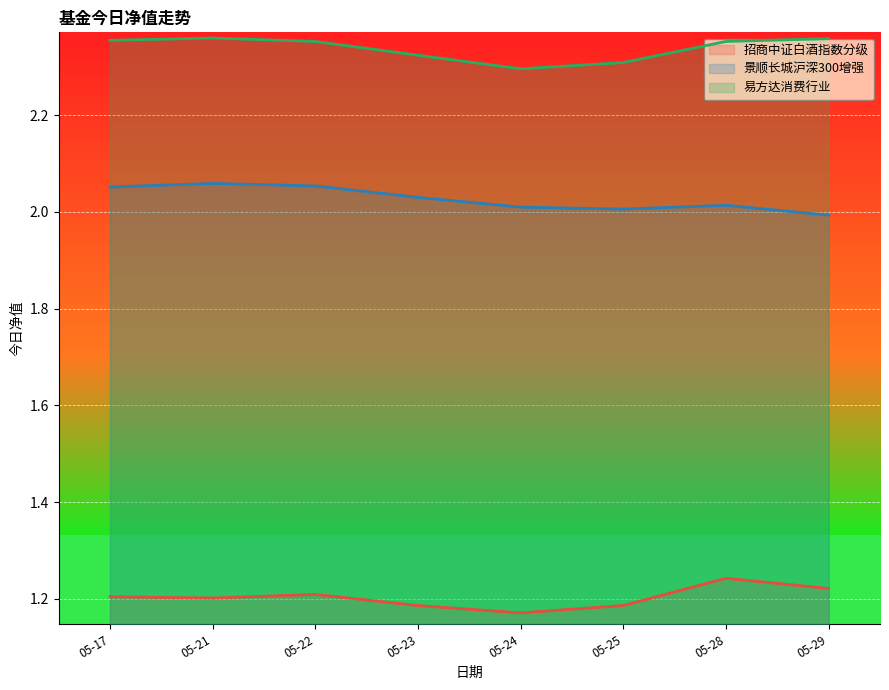

What is the spread (max minus min) of values at 05-28?

1.1